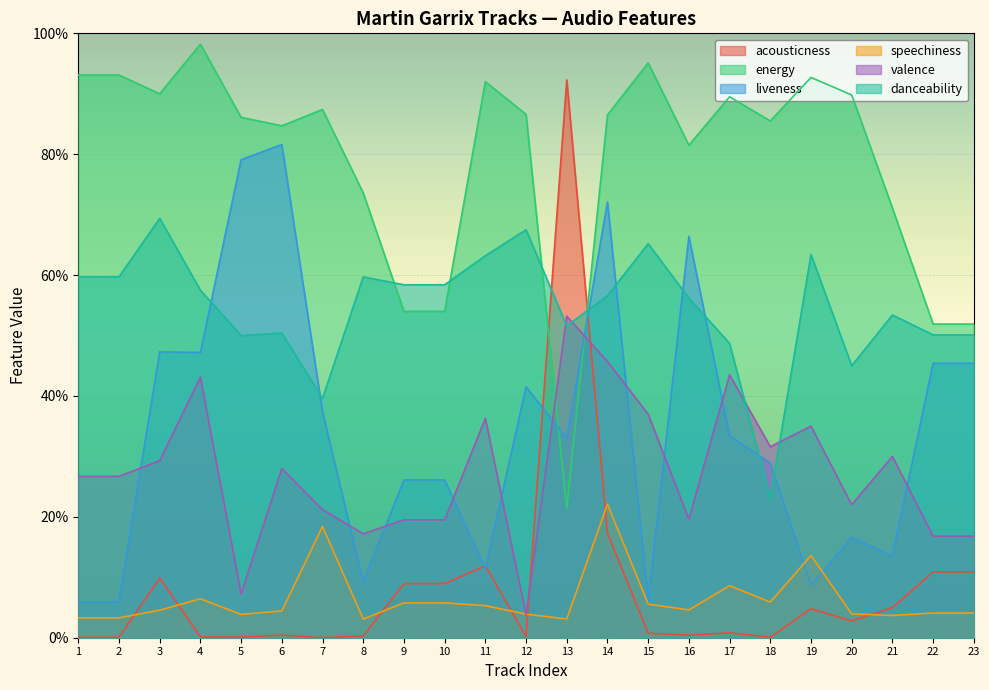

Reading right to left, list all the values displayed in this chart.

acousticness: 0.1	0.1	0.1	0.0	0.0	0.0	0.0	0.0	0.0	0.2	0.9	0.0	0.1	0.1	0.1	0.0	0.0	0.0	0.0	0.0	0.1	0.0	0.0
energy: 0.5	0.5	0.7	0.9	0.9	0.9	0.9	0.8	1.0	0.9	0.2	0.9	0.9	0.5	0.5	0.7	0.9	0.8	0.9	1.0	0.9	0.9	0.9
liveness: 0.5	0.5	0.1	0.2	0.1	0.3	0.3	0.7	0.1	0.7	0.3	0.4	0.1	0.3	0.3	0.1	0.4	0.8	0.8	0.5	0.5	0.1	0.1
speechiness: 0.0	0.0	0.0	0.0	0.1	0.1	0.1	0.0	0.1	0.2	0.0	0.0	0.1	0.1	0.1	0.0	0.2	0.0	0.0	0.1	0.0	0.0	0.0
valence: 0.2	0.2	0.3	0.2	0.3	0.3	0.4	0.2	0.4	0.5	0.5	0.0	0.4	0.2	0.2	0.2	0.2	0.3	0.1	0.4	0.3	0.3	0.3
danceability: 0.5	0.5	0.5	0.5	0.6	0.2	0.5	0.6	0.7	0.6	0.5	0.7	0.6	0.6	0.6	0.6	0.4	0.5	0.5	0.6	0.7	0.6	0.6